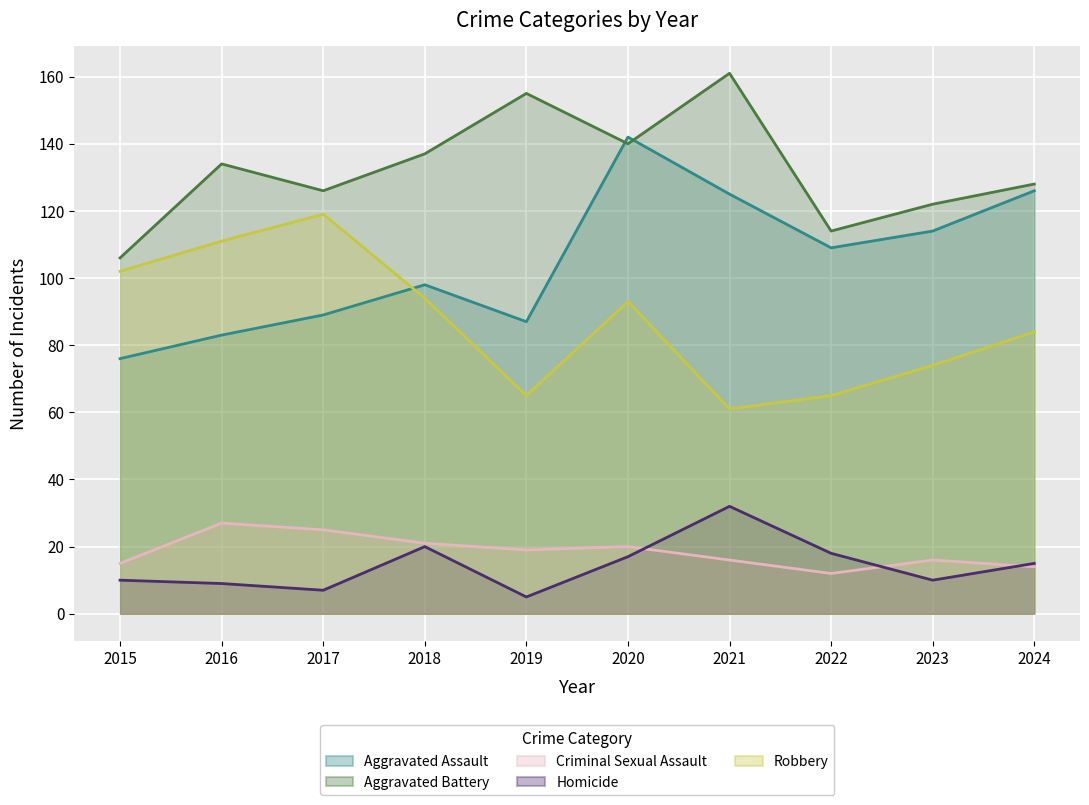

Where is Homicide nearest to the value 18?

2022